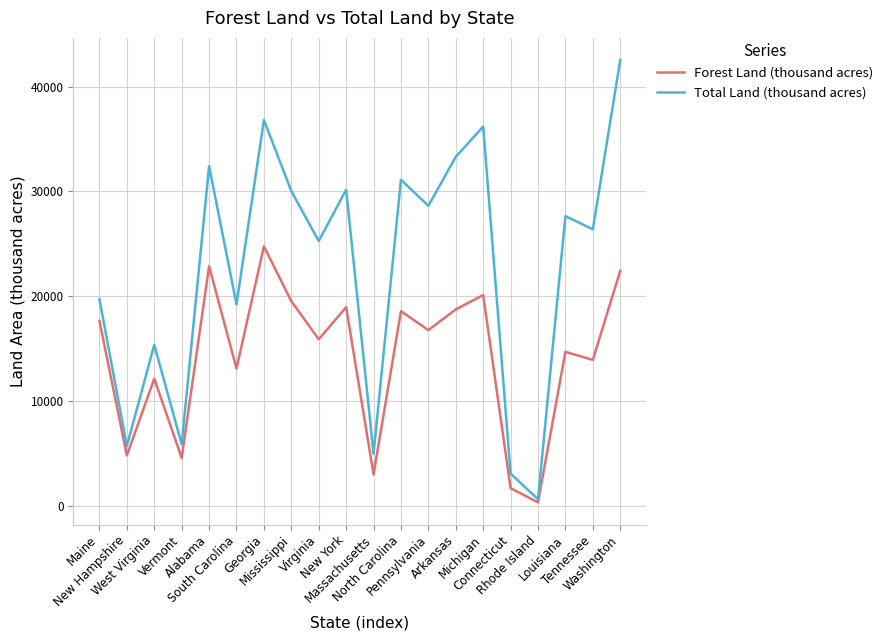

Between Maine and Georgia, which series saw the biggest shift?

Total Land (thousand acres)